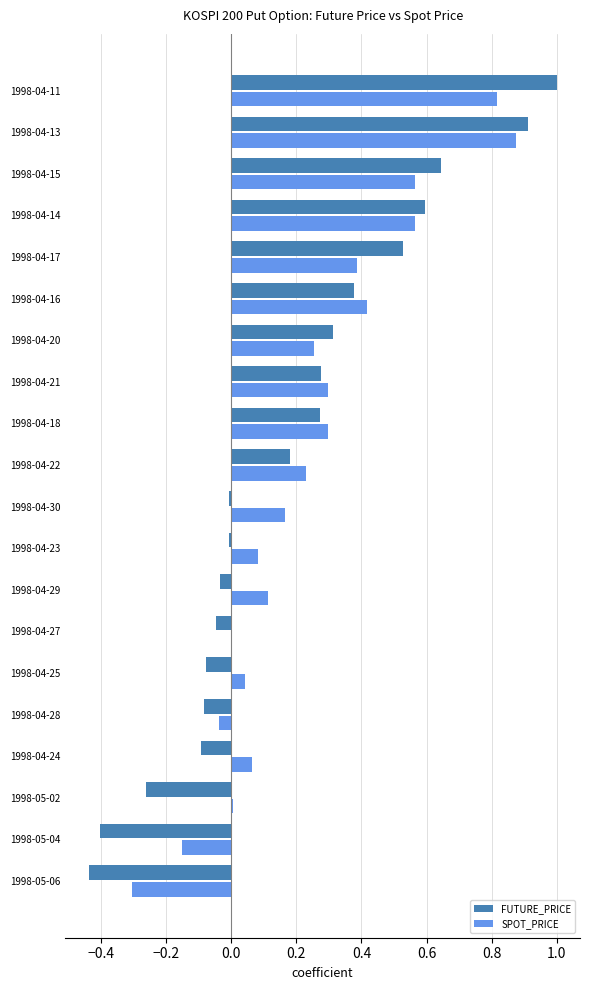

What is the maximum value for FUTURE_PRICE?

1.0